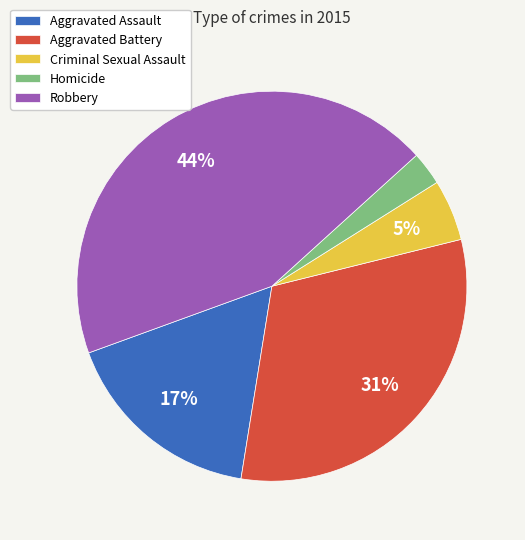

Do Aggravated Battery and Criminal Sexual Assault together represent more than half of the pie?

No